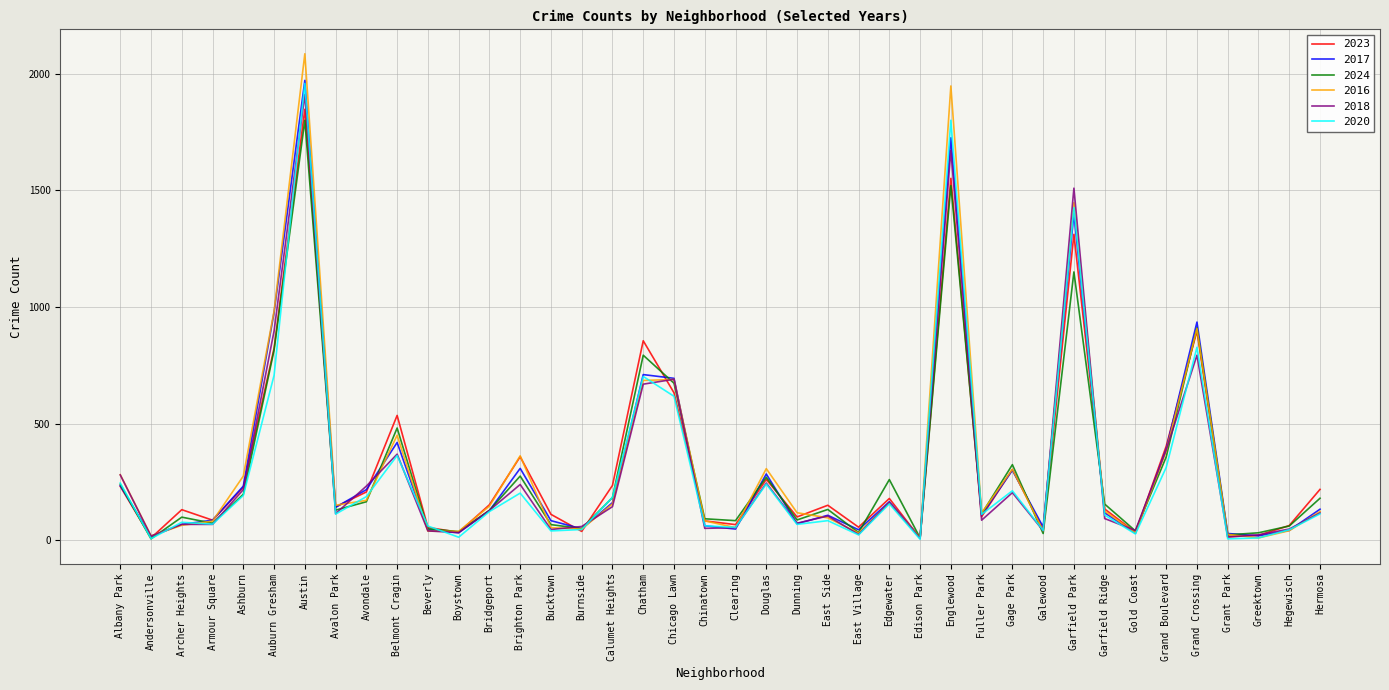

What is the difference between the maximum and minimum values in the 2016 series?

2075